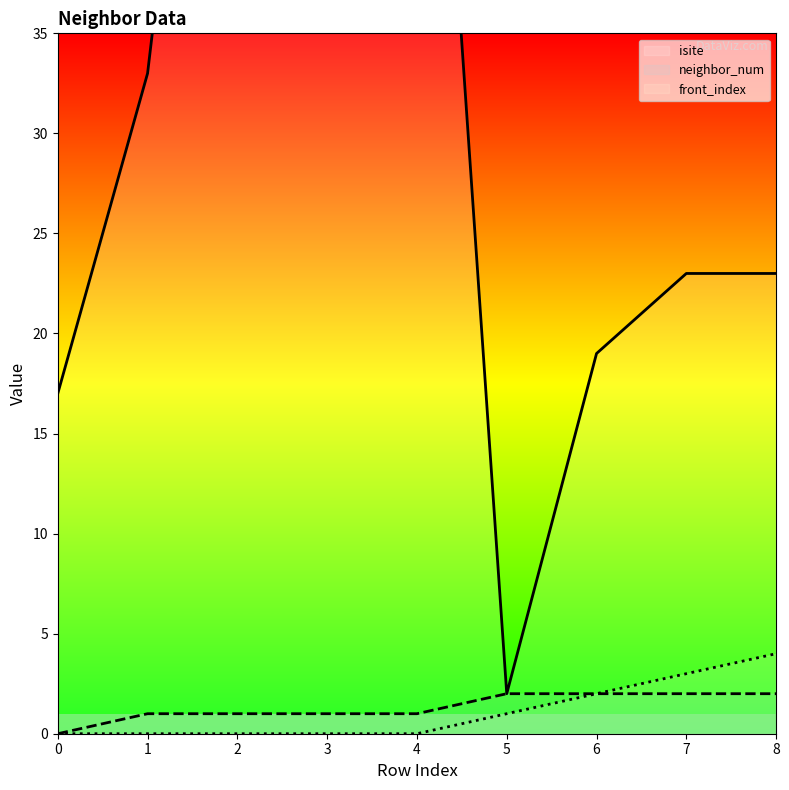

Reading left to right, list all the values displayed in this chart.

isite: 0=17	1=33	2=71	3=68	4=67	5=2	6=19	7=23	8=23
neighbor_num: 0=0	1=1	2=1	3=1	4=1	5=2	6=2	7=2	8=2
front_index: 0=0	1=0	2=0	3=0	4=0	5=1	6=2	7=3	8=4